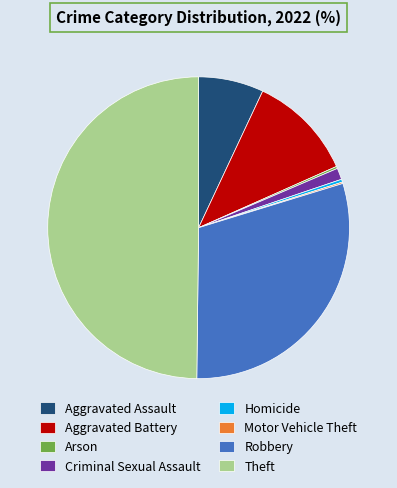

Is Robbery the majority of the pie?

No